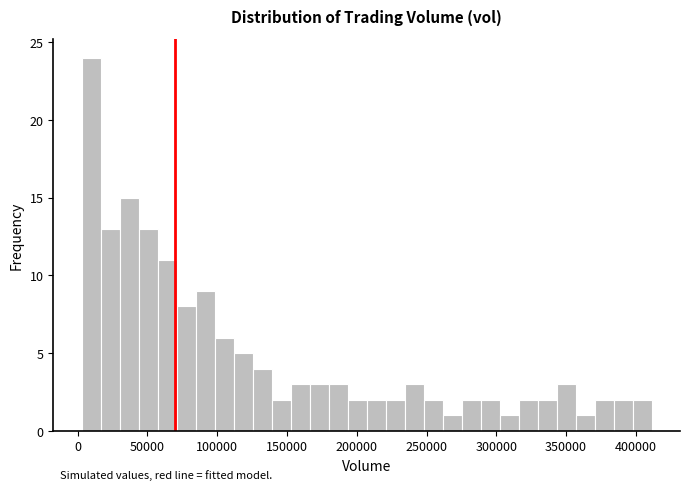

Around what value on the x-axis is the tallest bar? Give the approximate position of its centre, as read against the axis.

10000